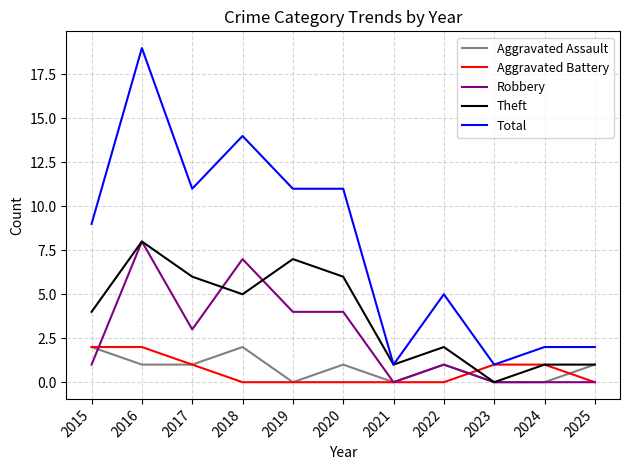

True or false: Total and Robbery intersect in this chart.

False